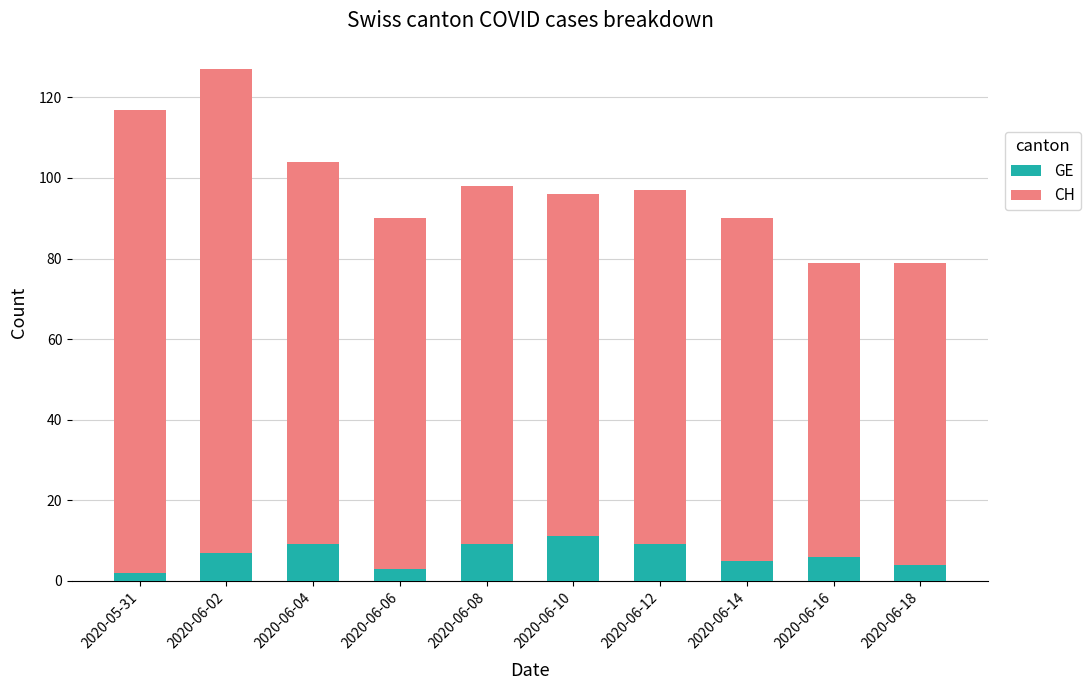

What is the difference between the second highest and second lowest values in the GE series?

6